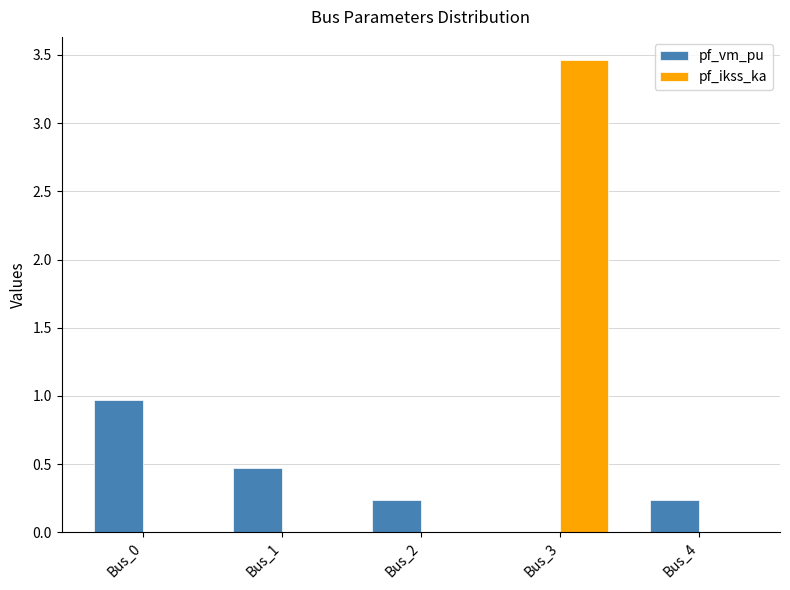

True or false: pf_vm_pu has a value of 0.2 at Bus_2.

True